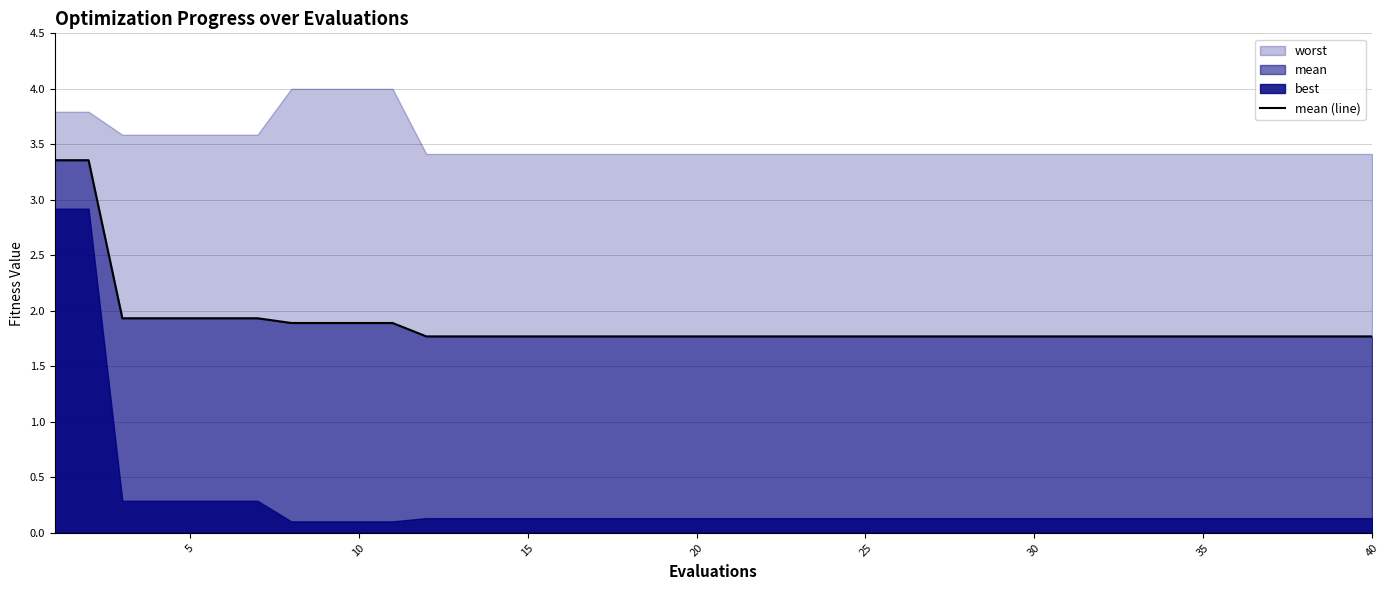

What is the difference between the second highest and second lowest values?

1.6